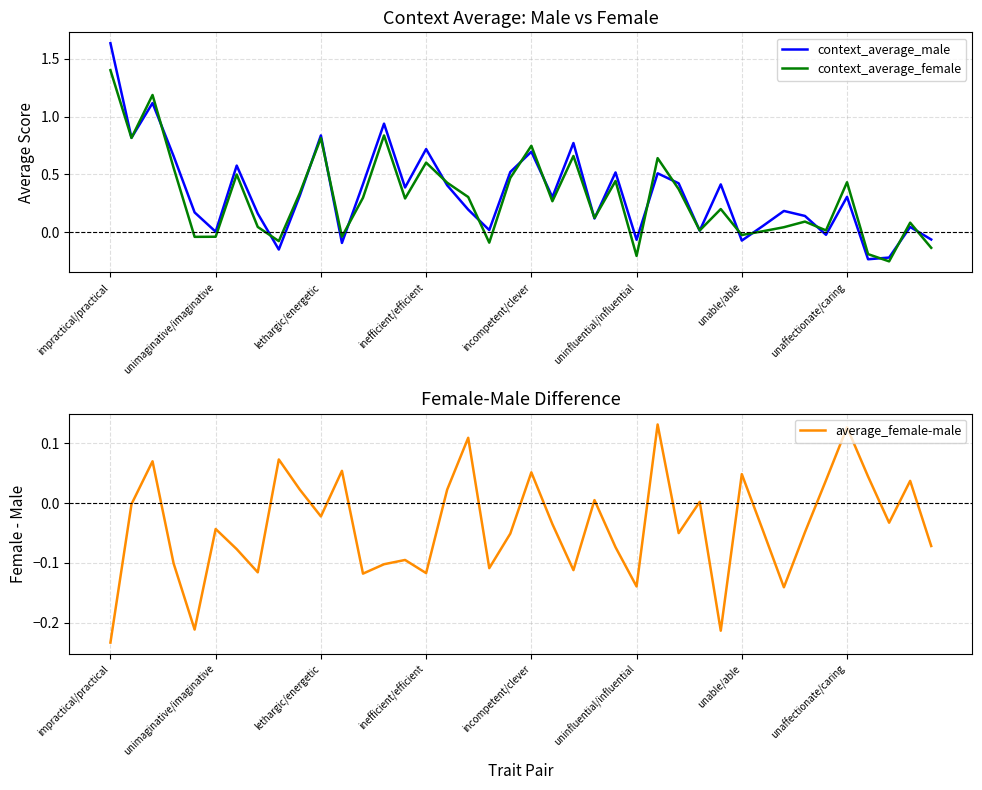

True or false: context_average_female has a value of -0.3 at uninfluential/influential.

False